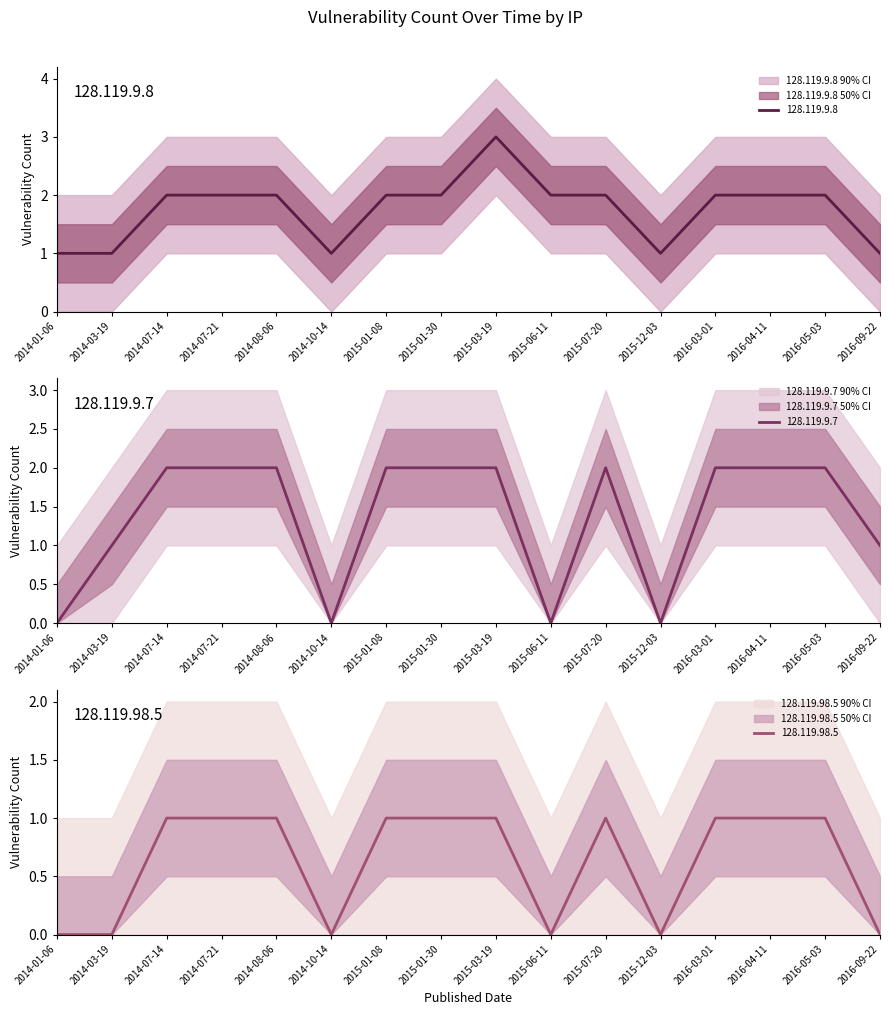

Reading right to left, list all the values displayed in this chart.

128.119.9.8: 2016-09-22=1	2016-05-03=2	2016-04-11=2	2016-03-01=2	2015-12-03=1	2015-07-20=2	2015-06-11=2	2015-03-19=3	2015-01-30=2	2015-01-08=2	2014-10-14=1	2014-08-06=2	2014-07-21=2	2014-07-14=2	2014-03-19=1	2014-01-06=1
128.119.9.7: 2016-09-22=1	2016-05-03=2	2016-04-11=2	2016-03-01=2	2015-12-03=0	2015-07-20=2	2015-06-11=0	2015-03-19=2	2015-01-30=2	2015-01-08=2	2014-10-14=0	2014-08-06=2	2014-07-21=2	2014-07-14=2	2014-03-19=1	2014-01-06=0
128.119.98.5: 2016-09-22=0	2016-05-03=1	2016-04-11=1	2016-03-01=1	2015-12-03=0	2015-07-20=1	2015-06-11=0	2015-03-19=1	2015-01-30=1	2015-01-08=1	2014-10-14=0	2014-08-06=1	2014-07-21=1	2014-07-14=1	2014-03-19=0	2014-01-06=0